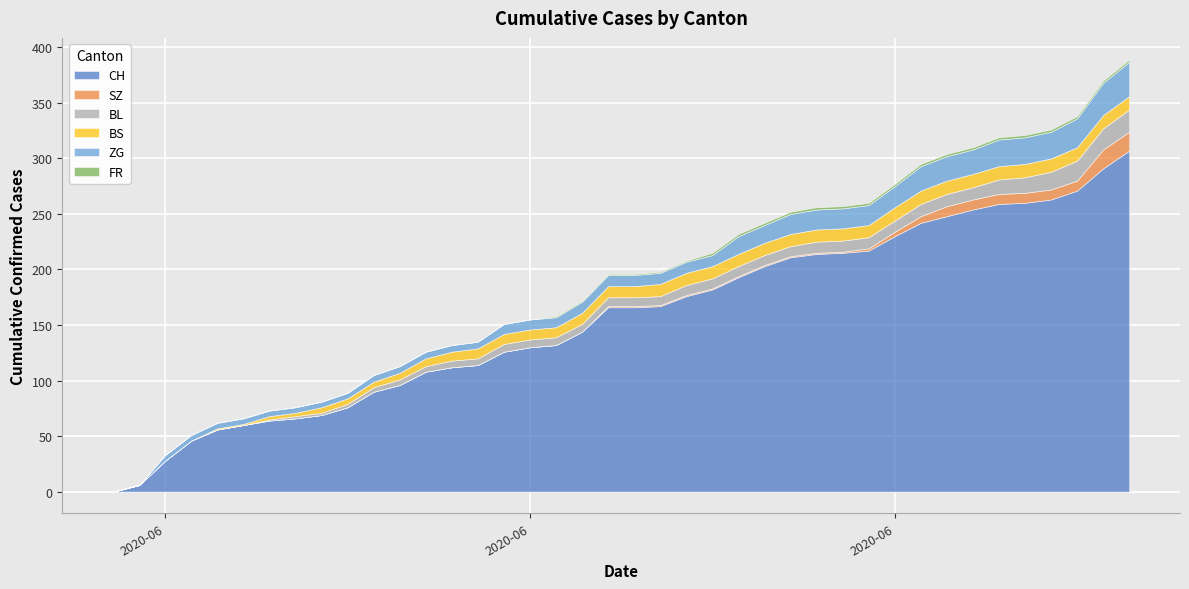

Which has a higher value, 2020-06-09 or 2020-06-07?

2020-06-09